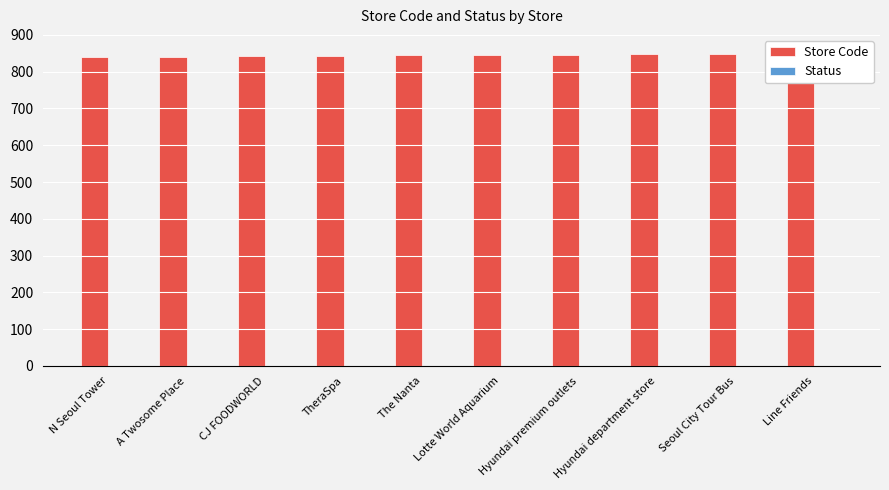

At which label does Store Code reach its minimum?

N Seoul Tower